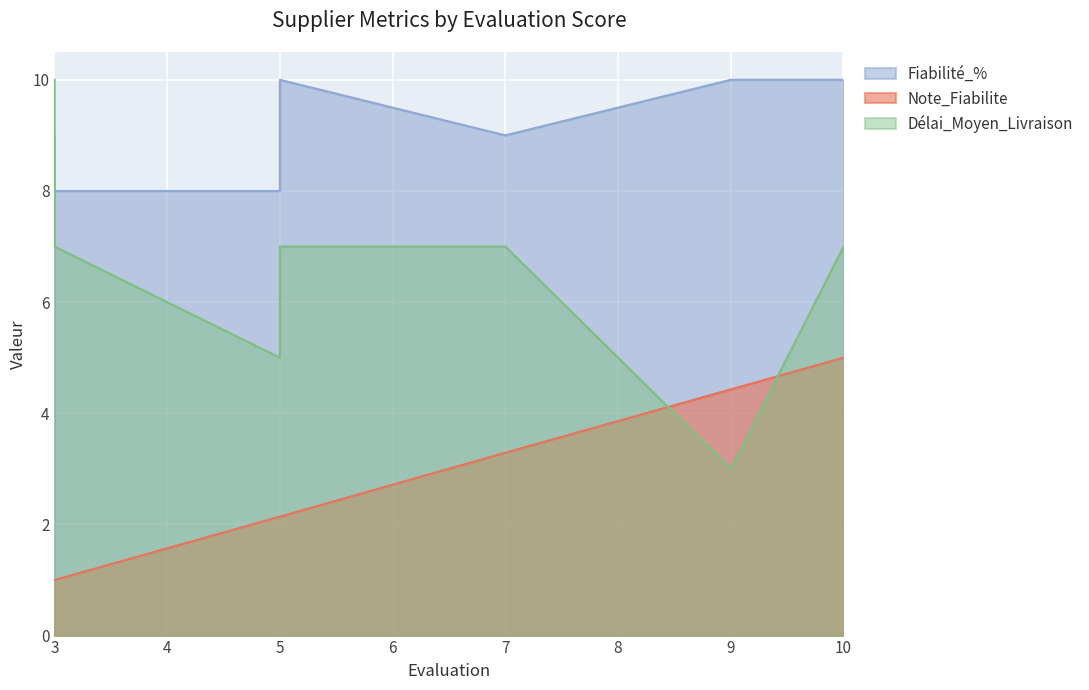

The value of Note_Fiabilite at 3 is 1.5. True or false?

False